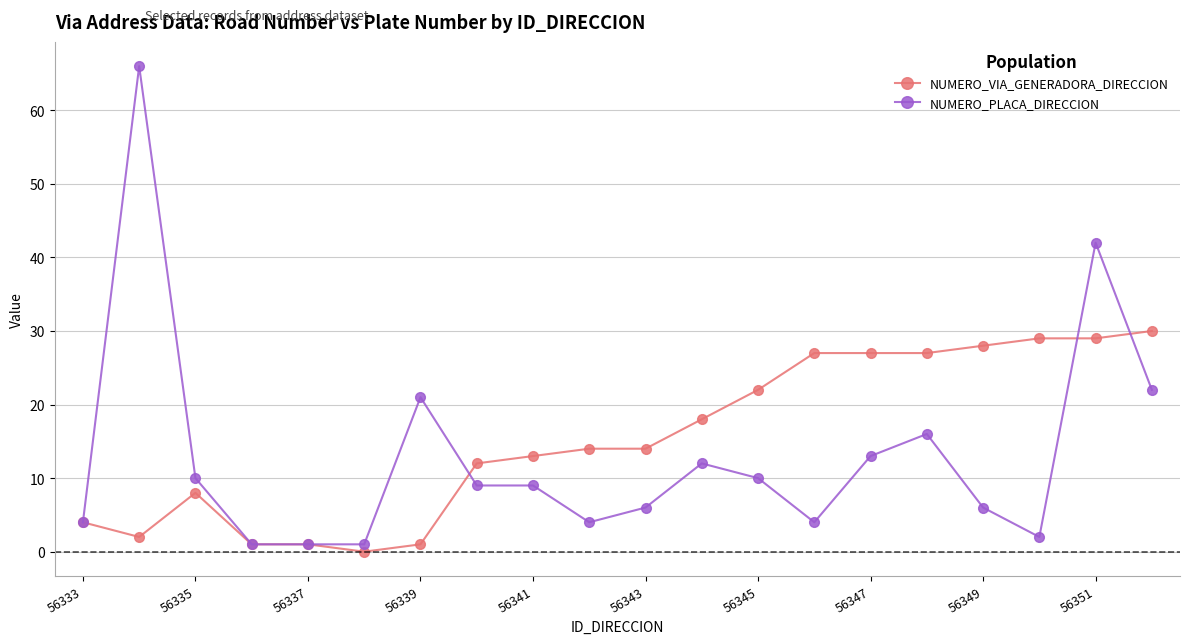

Reading left to right, what are all the values shown in this chart?

NUMERO_VIA_GENERADORA_DIRECCION: 4	2	8	1	1	0	1	12	13	14	14	18	22	27	27	27	28	29	29	30
NUMERO_PLACA_DIRECCION: 4	66	10	1	1	1	21	9	9	4	6	12	10	4	13	16	6	2	42	22